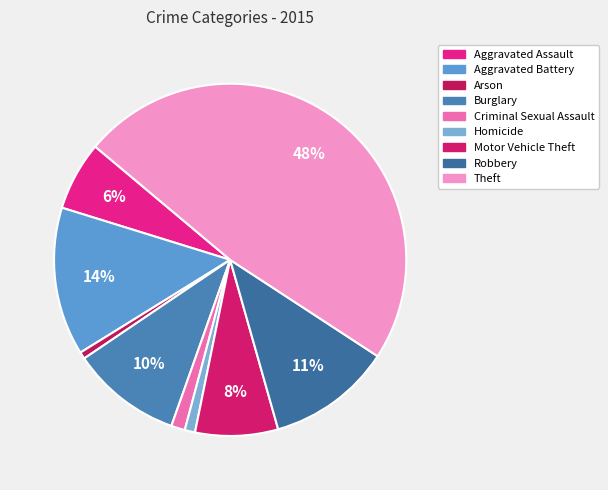

Is Criminal Sexual Assault the majority of the pie?

No